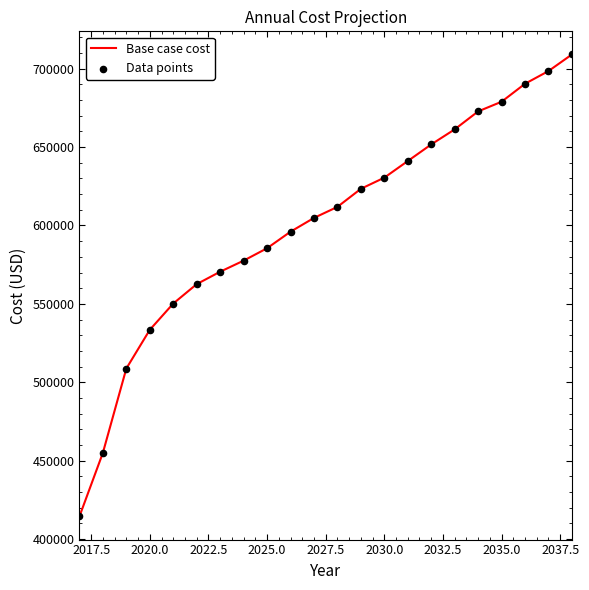

What is the difference between the maximum and minimum values?

294670.3